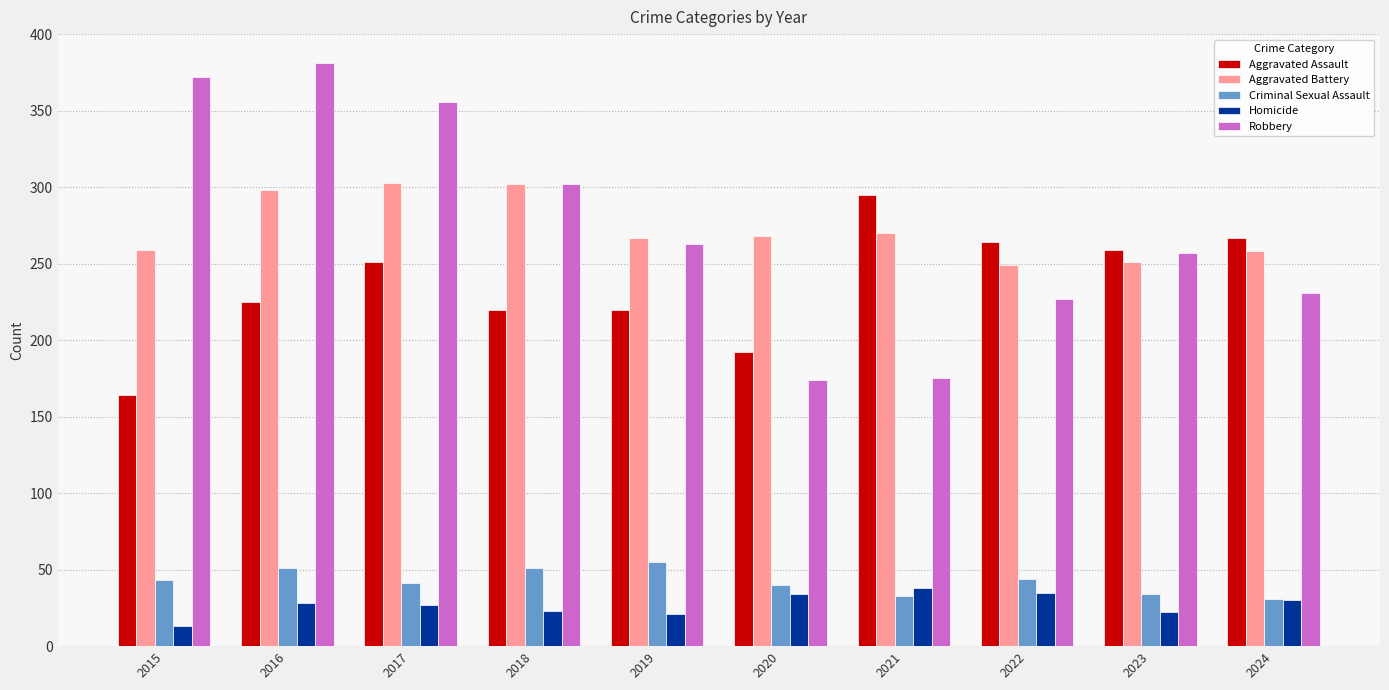

What is the greatest value displayed?

381